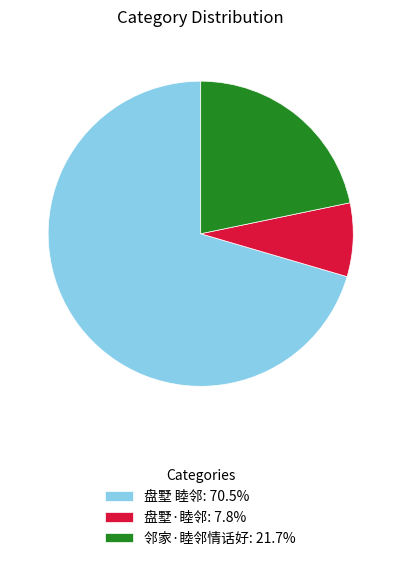

Count the number of slices in the pie.

3